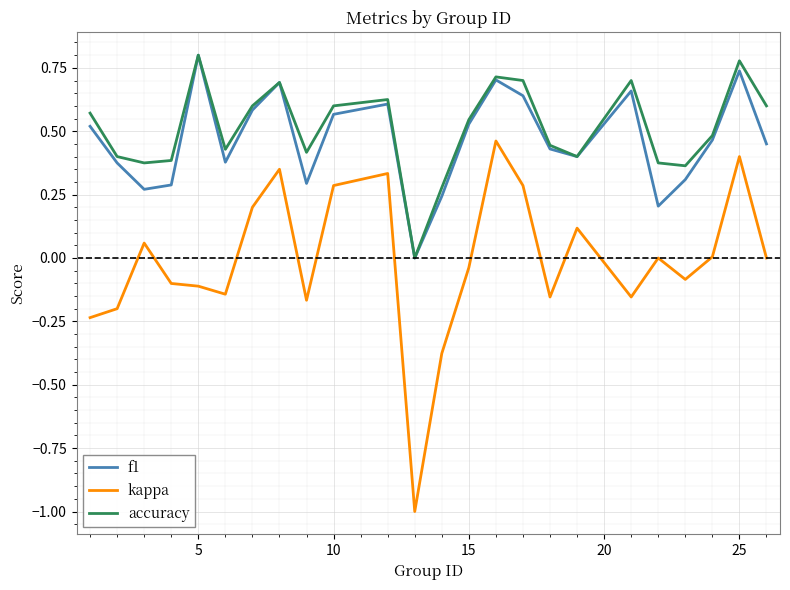

True or false: accuracy and kappa cross at least once.

False